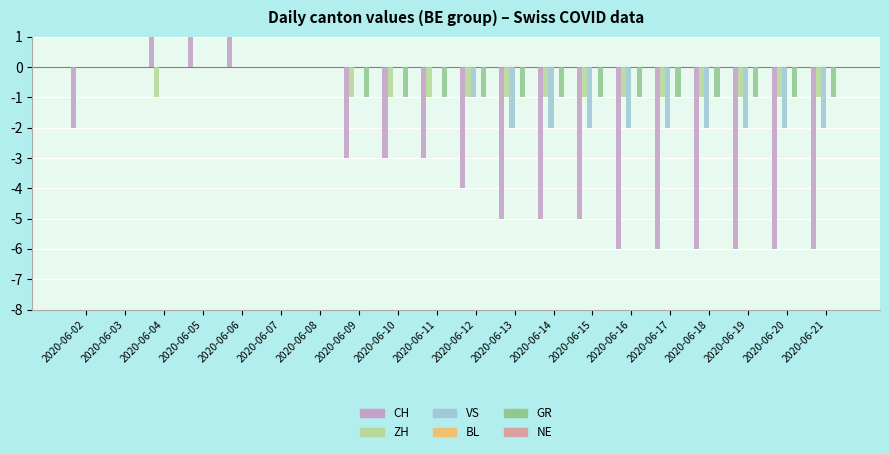

What is the sum of all ZH values?

-14